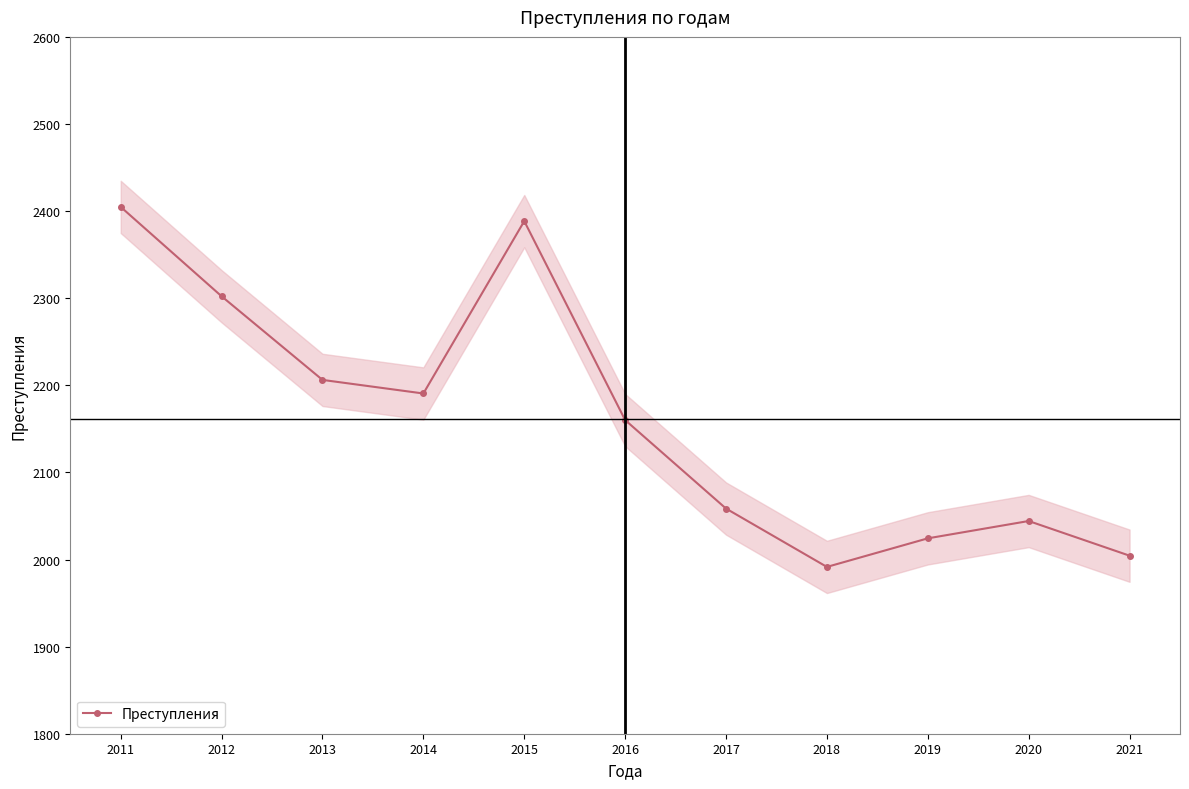

Is this an area chart (filled region under the line)?

No